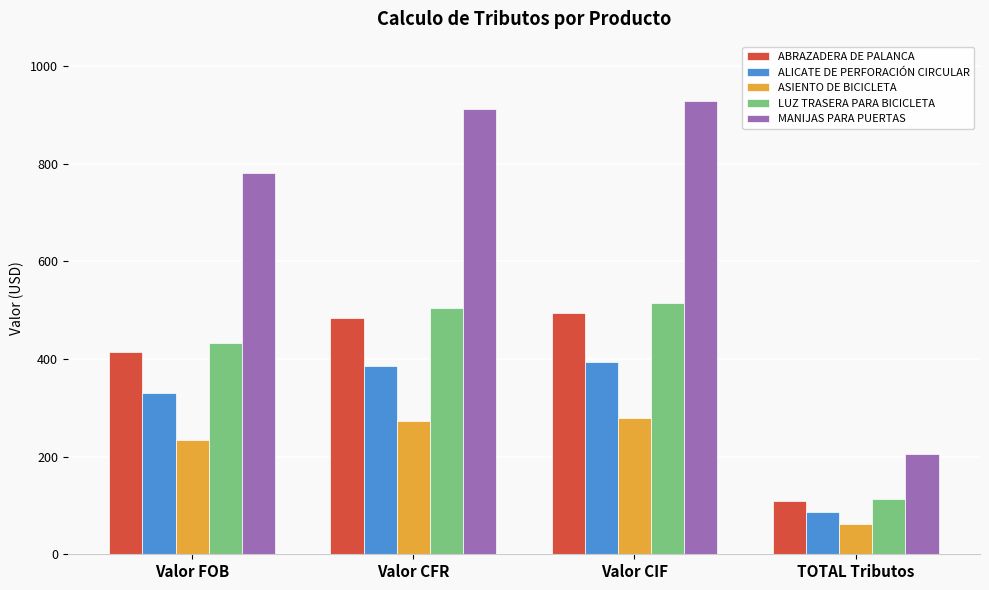

What is the minimum value for MANIJAS PARA PUERTAS?

205.6